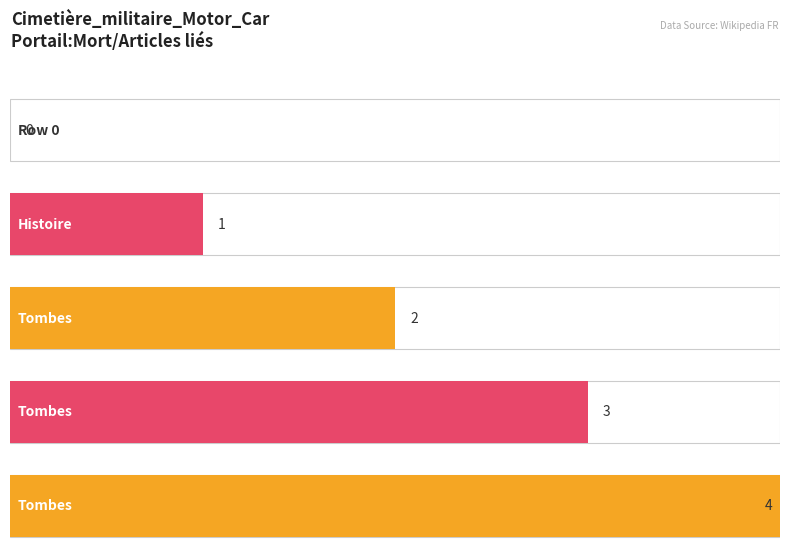

Reading left to right, what are all the values shown in this chart?

Row 0=0	Row 1=1	Row 2=2	Row 3=3	Row 4=4